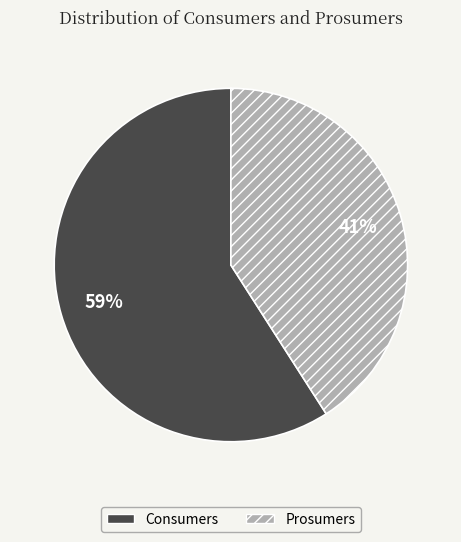

Does Prosumers account for over 50% of the chart?

No